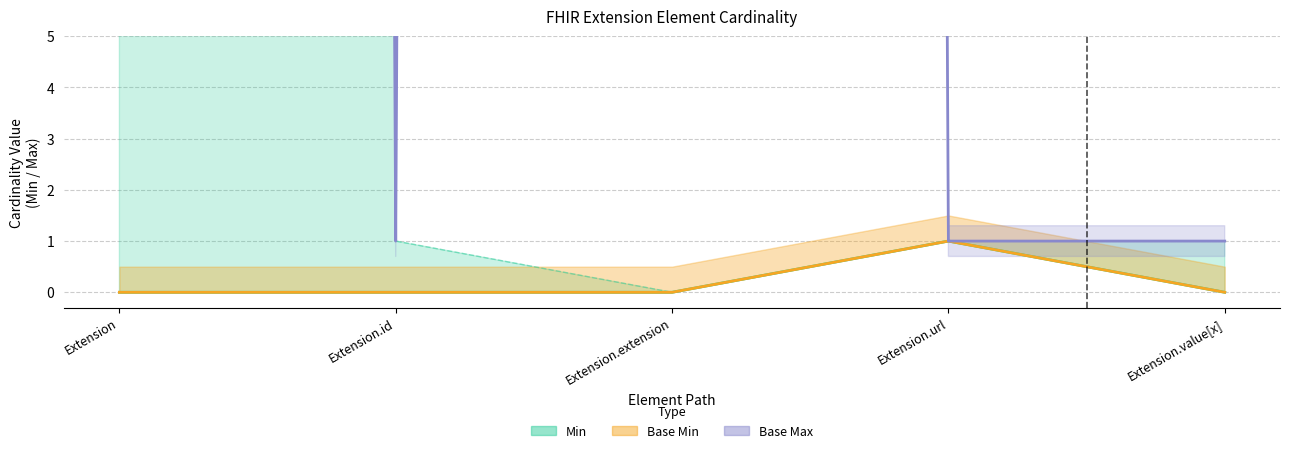

What is the change in value from Extension.id to Extension.url?

+1